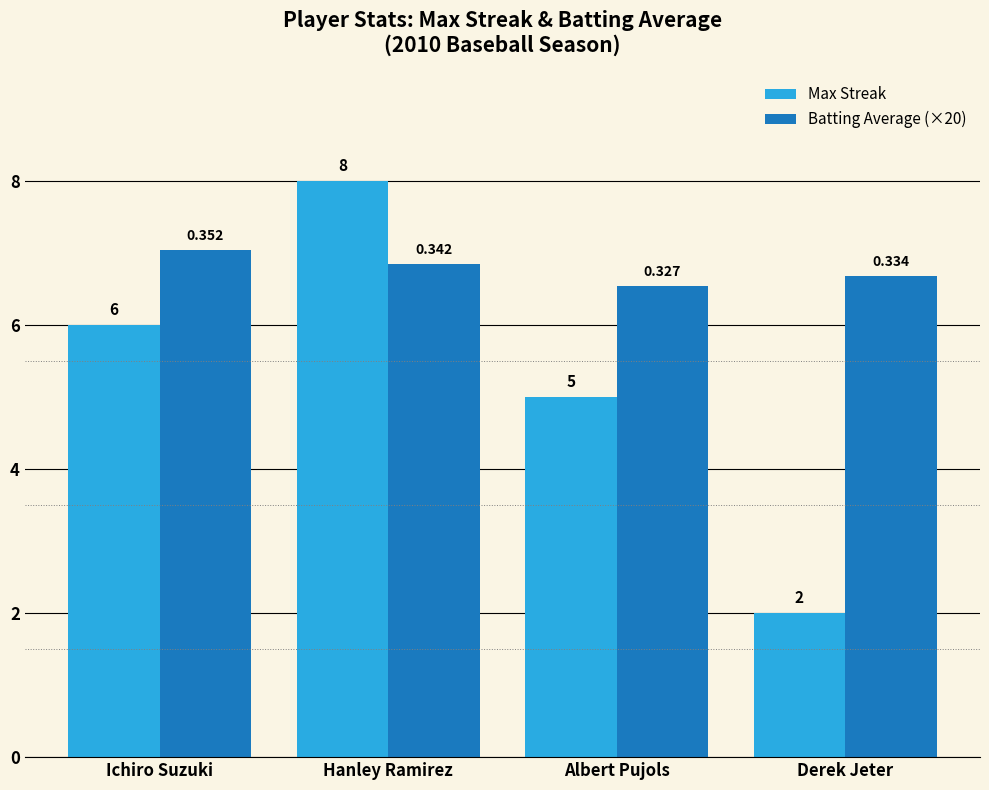

Which series has the widest spread of values?

Max Streak